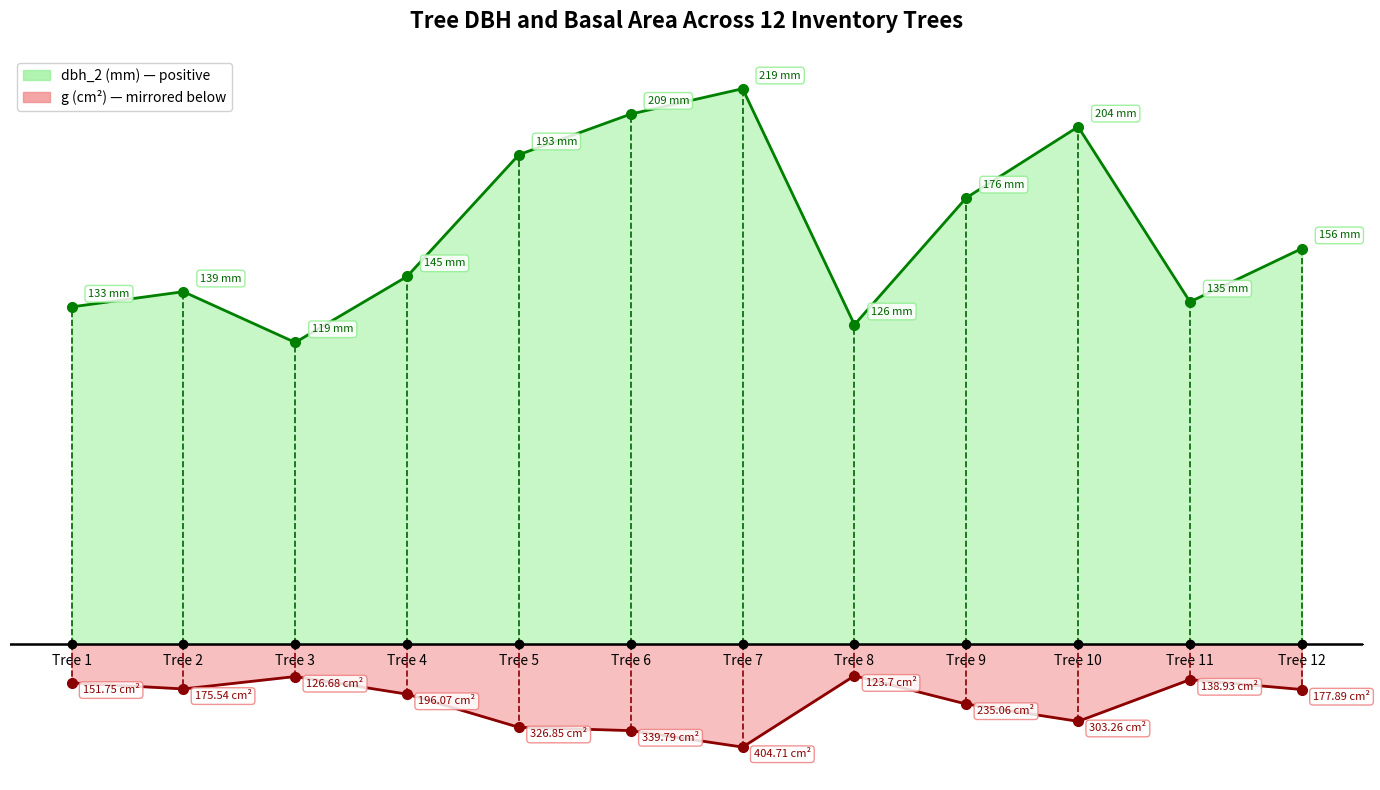

What is the difference between the highest and lowest values at Tree 7?

259.5